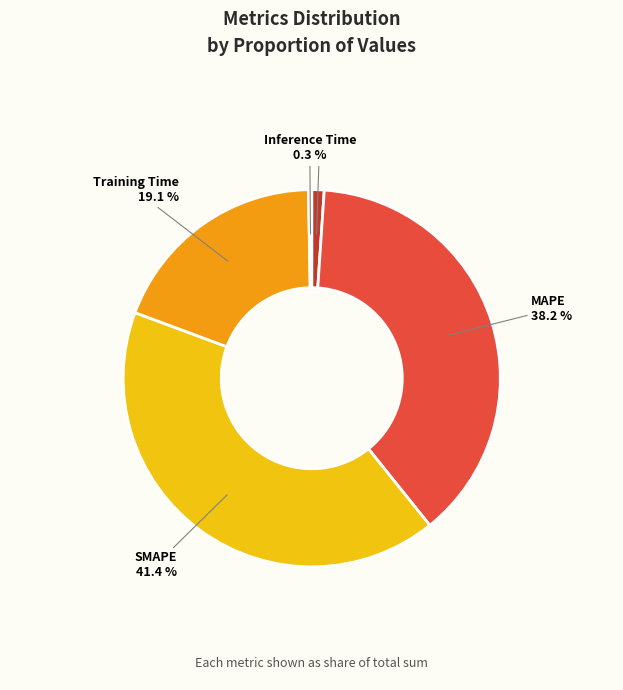

Is the sum of MSE and Training Time greater than half?

No